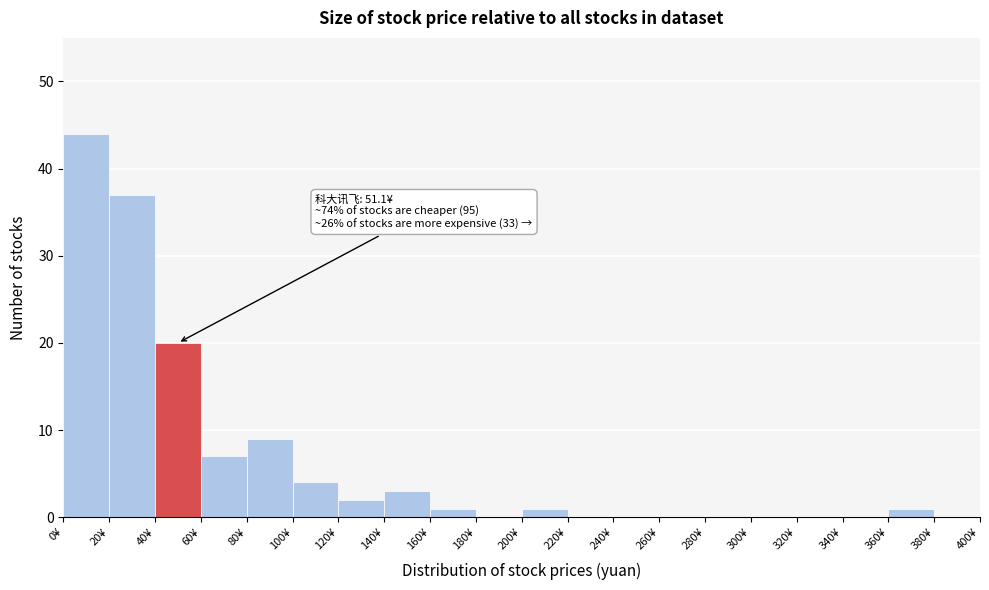

Over which range of the x-axis is the bar tallest?

0 to 20